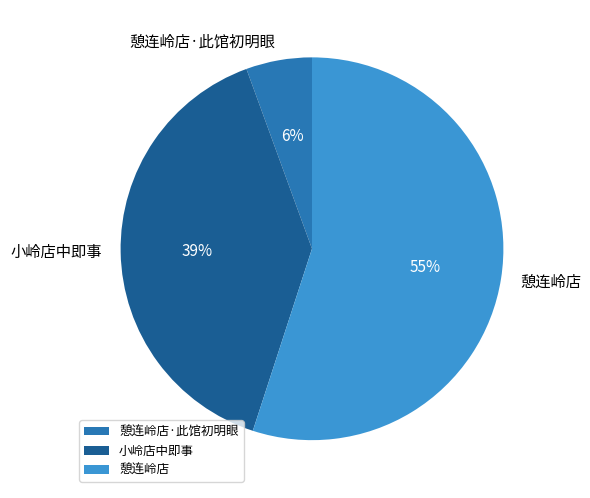

To the nearest percent, what is the difference between the largest and smallest slice percentages?

49%